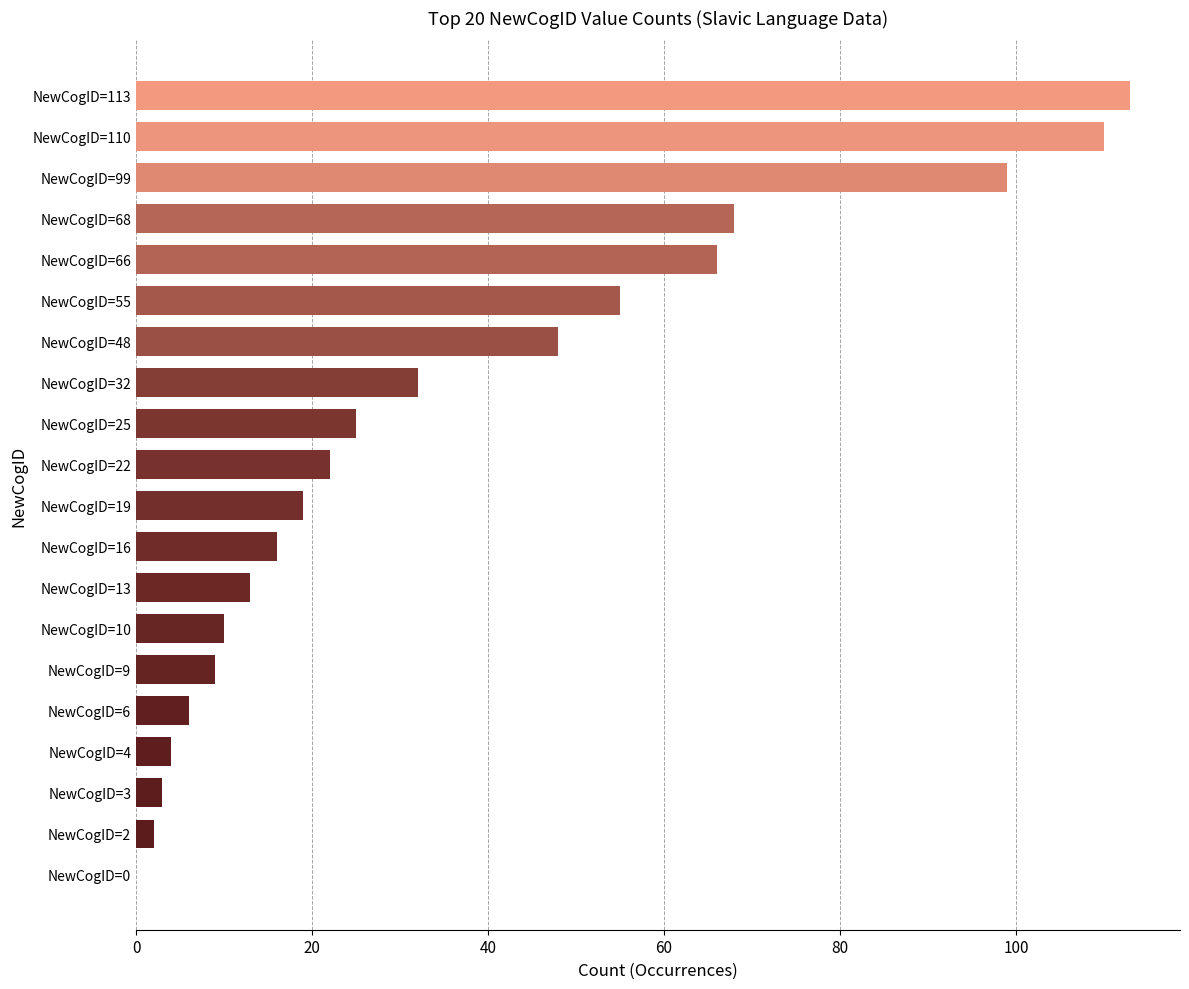

Are the bars horizontal?

Yes